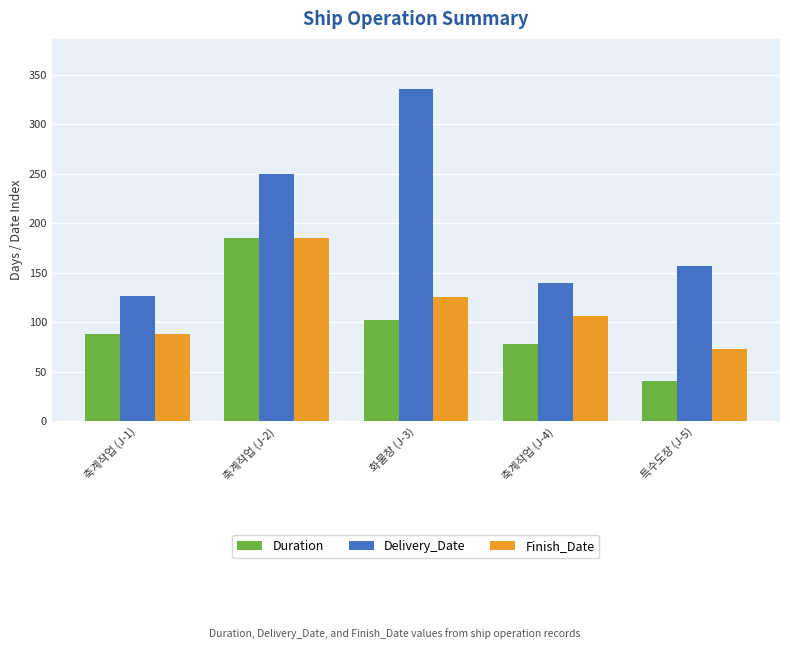

What is the difference between the maximum and second lowest values in the Finish_Date series?

97